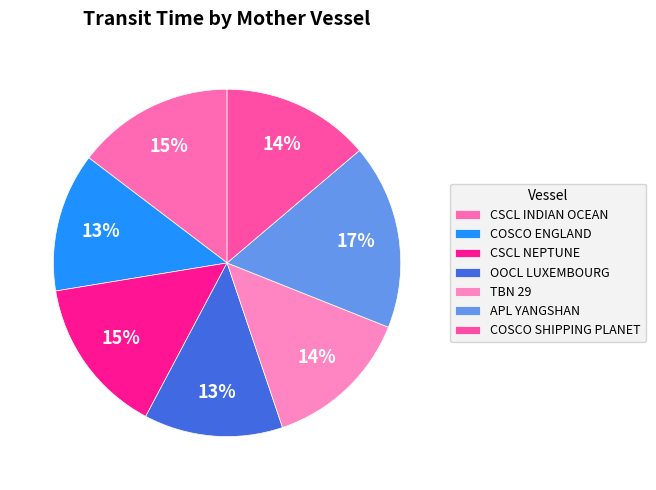

How many segments does this pie chart have?

7